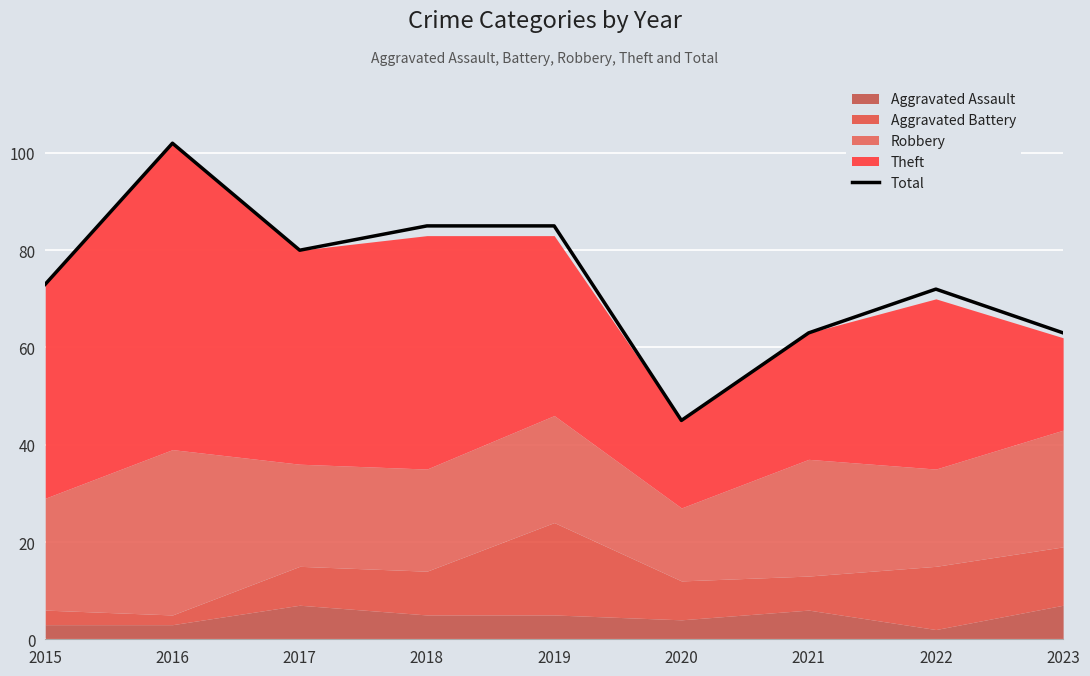

Count the number of values greater than 73.

4